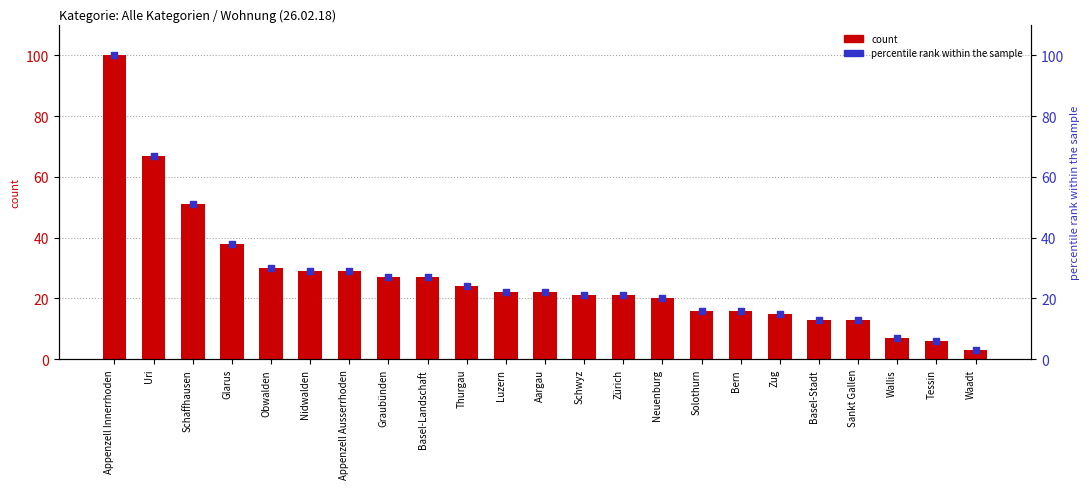

Which series has the widest spread of Y values?

count